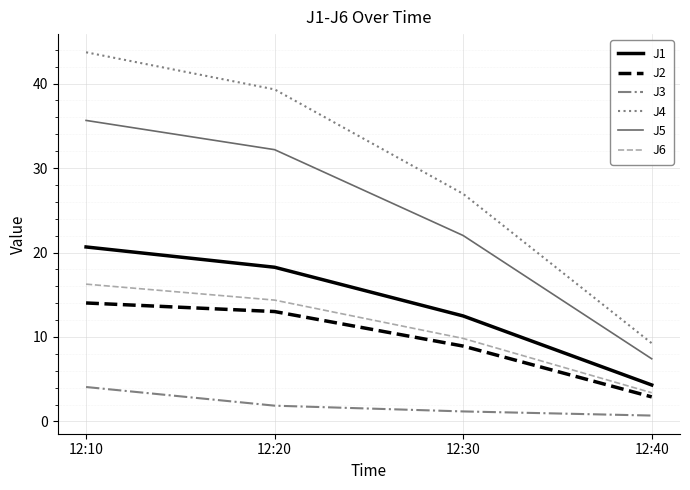

What is the total value across all series at 12:20?

119.0